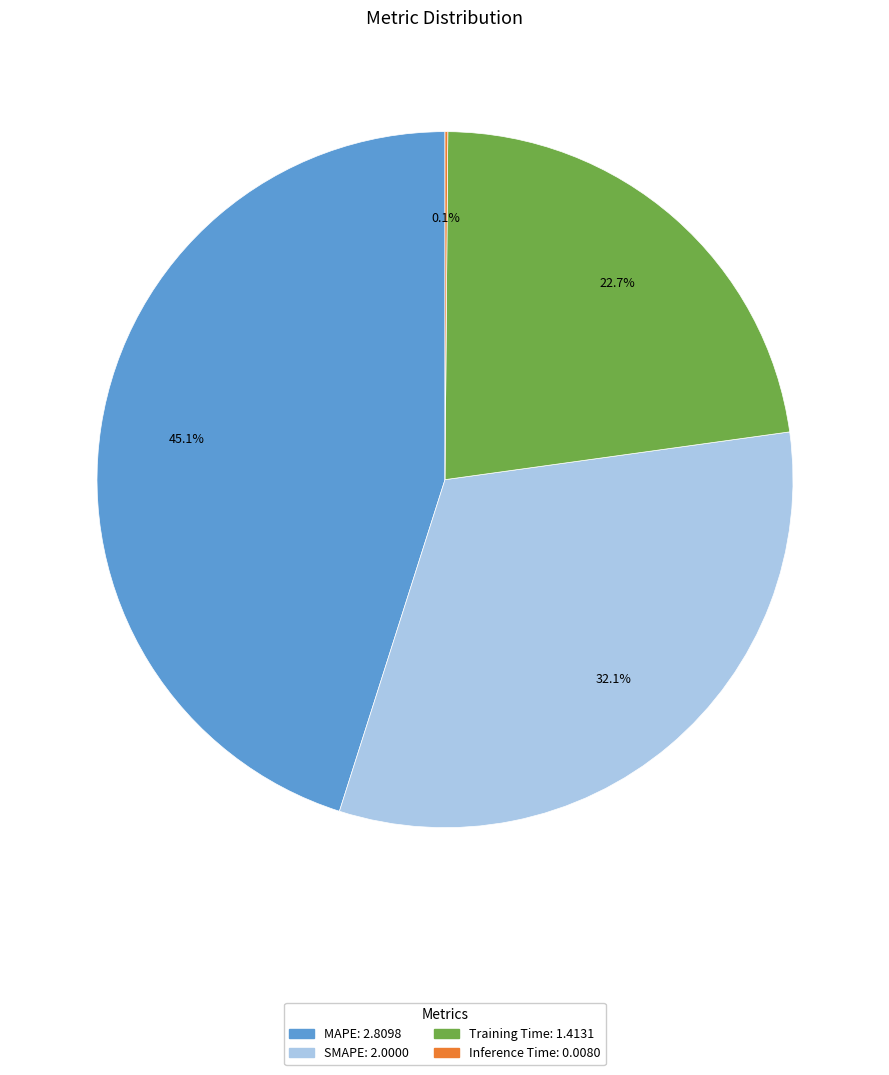

True or false: SMAPE accounts for 32% of the total.

True